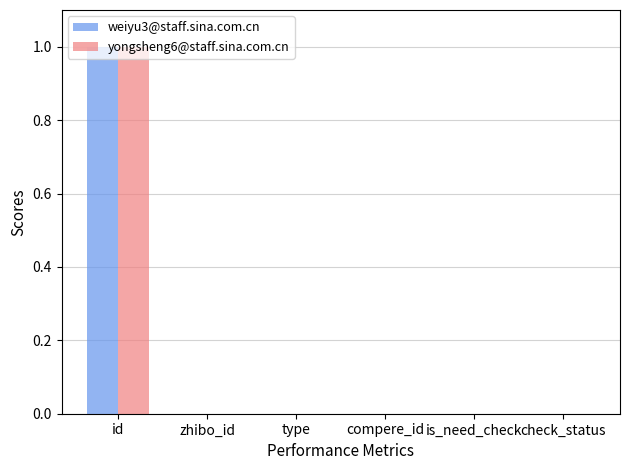

The weiyu3@staff.sina.com.cn series shows 0.4 at id. True or false?

False